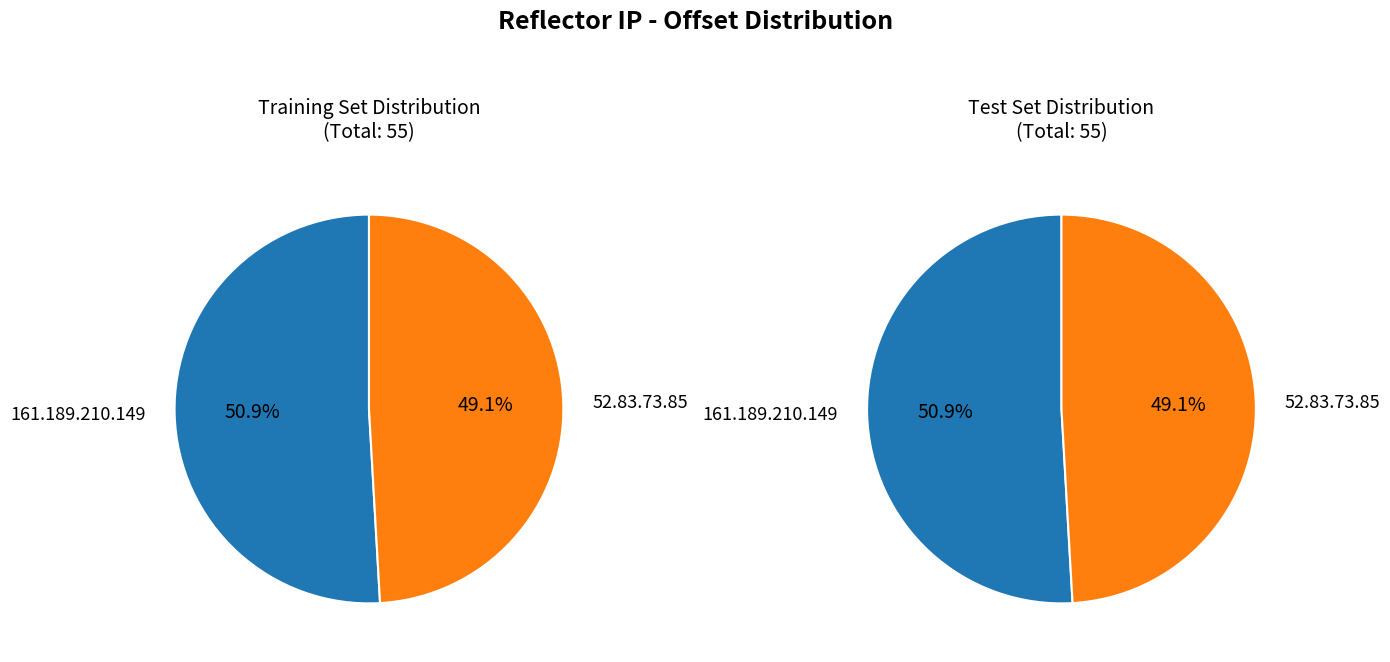

How many slices are in this pie chart?

2